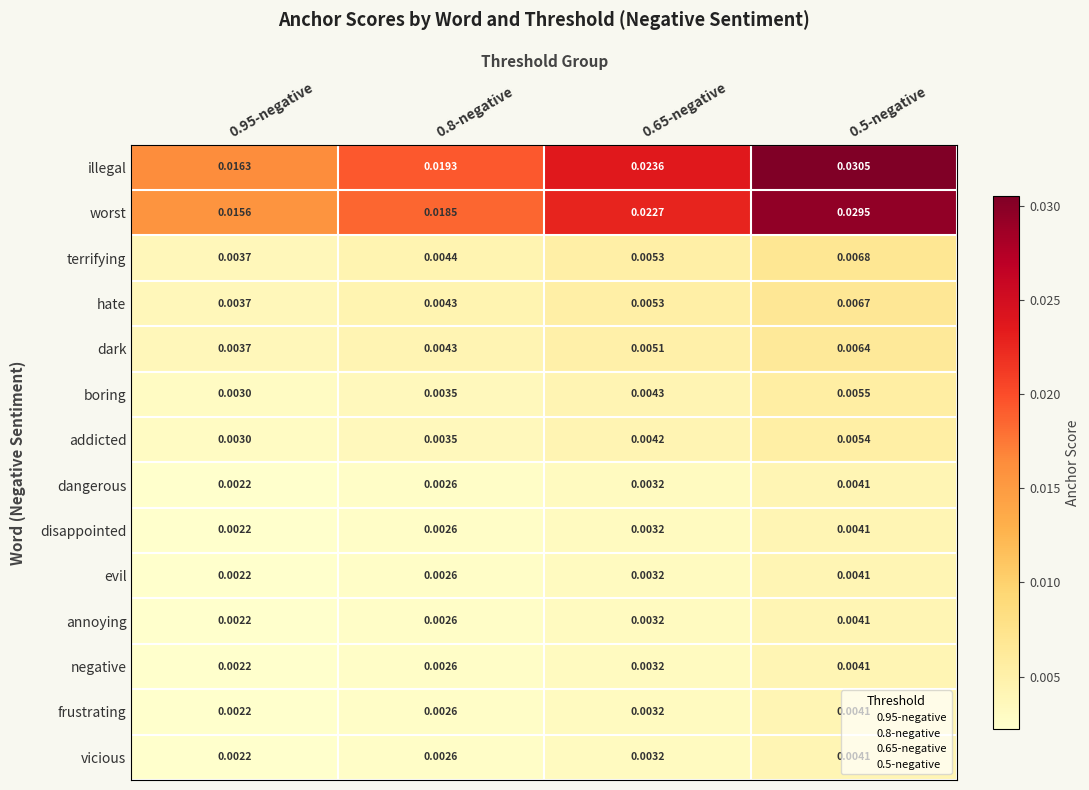

Which series changed the most between 0.65-negative and 0.5-negative?

illegal